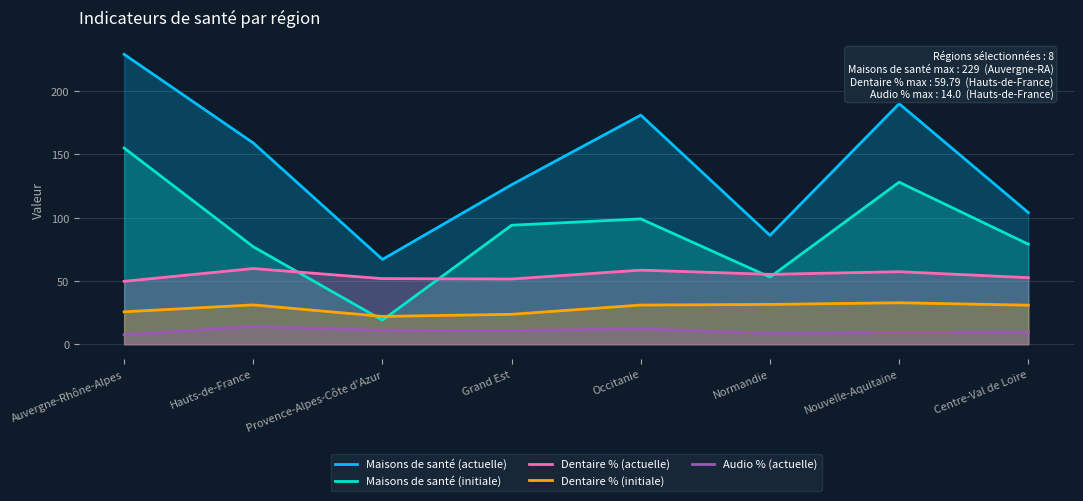

Which series ends up on top after the final intersection of Dentaire % (actuelle) and Maisons de santé (initiale)?

Maisons de santé (initiale)